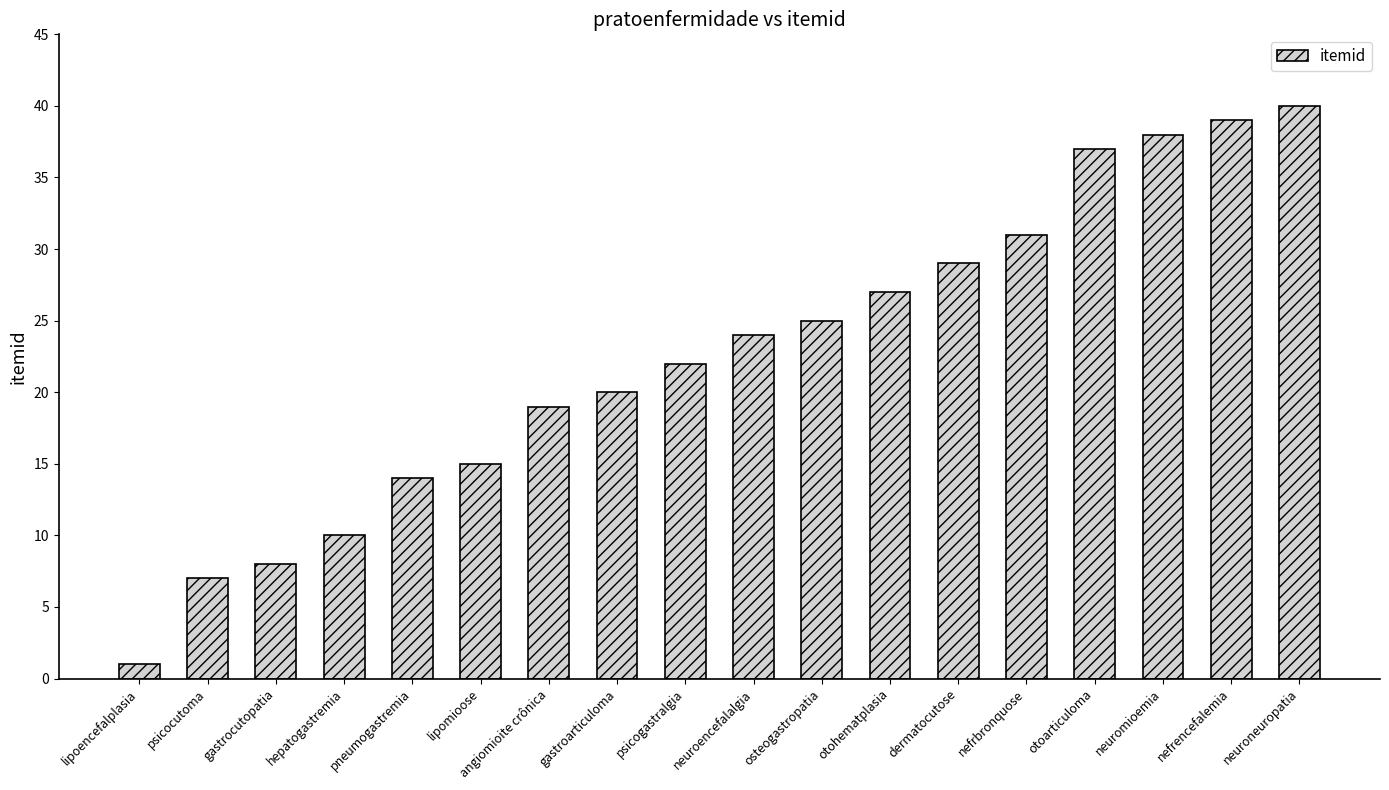

What is the ratio of the value at neuromioemia to the value at neuroencefalalgia?

1.6